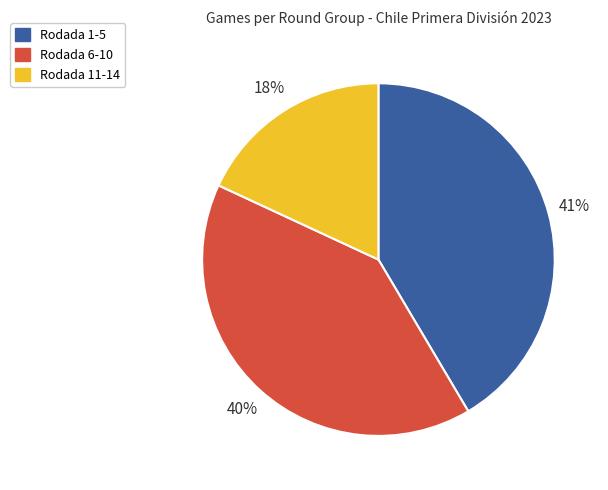

True or false: Rodada 11-14 accounts for 18% of the total.

True